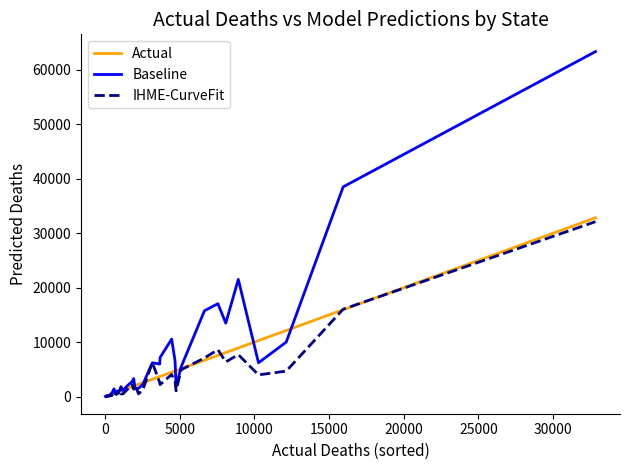

Which series has the largest range (max minus min)?

Baseline